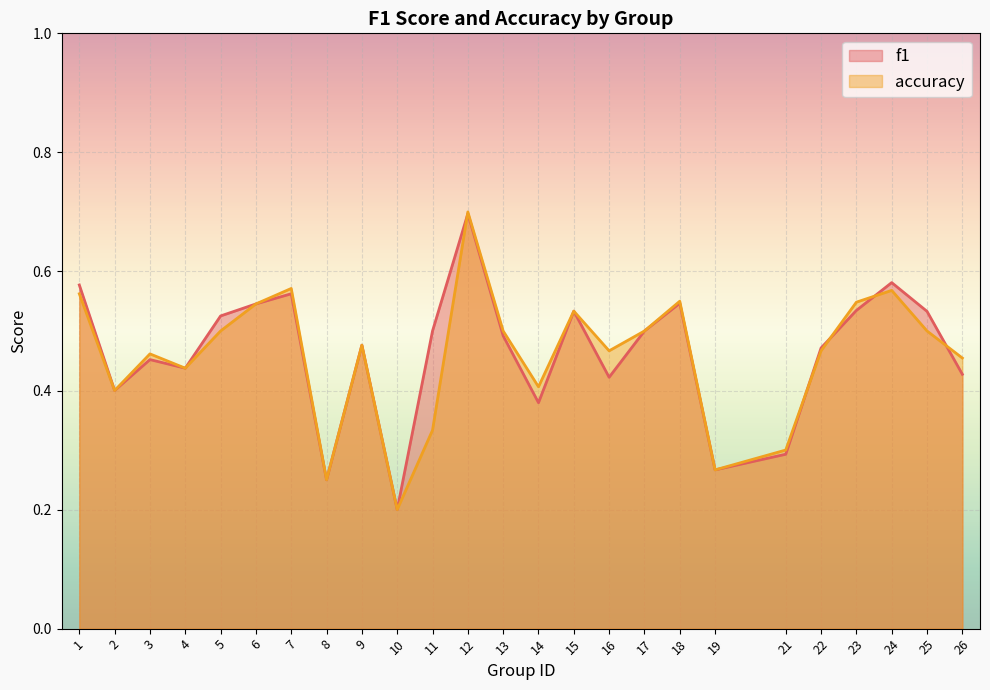

At which label is f1 closest to 0?

10